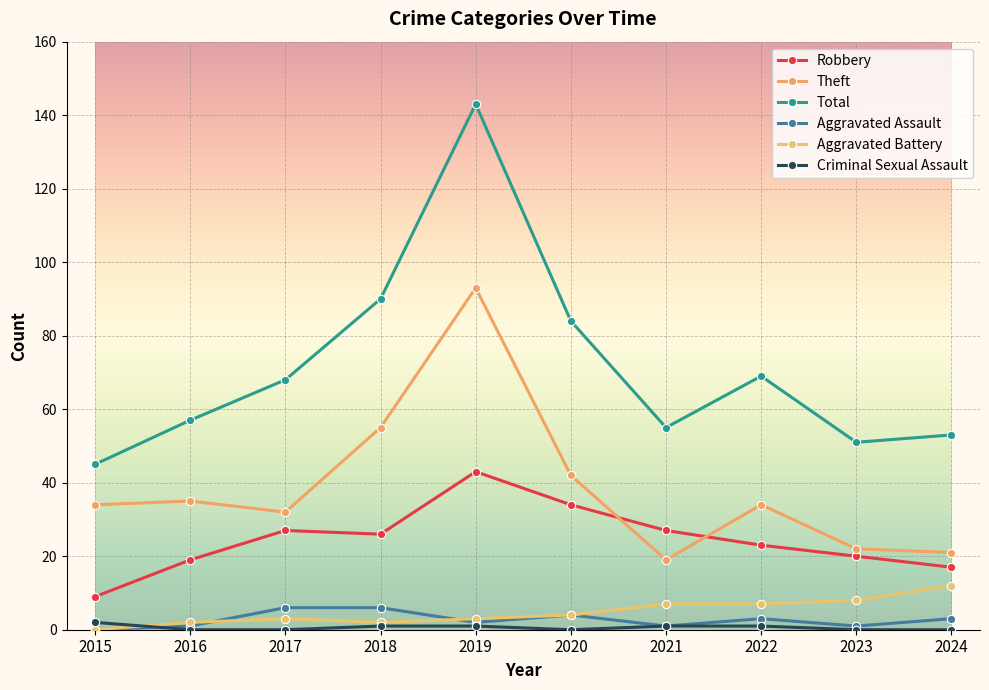

Is this an area chart (filled region under the line)?

No